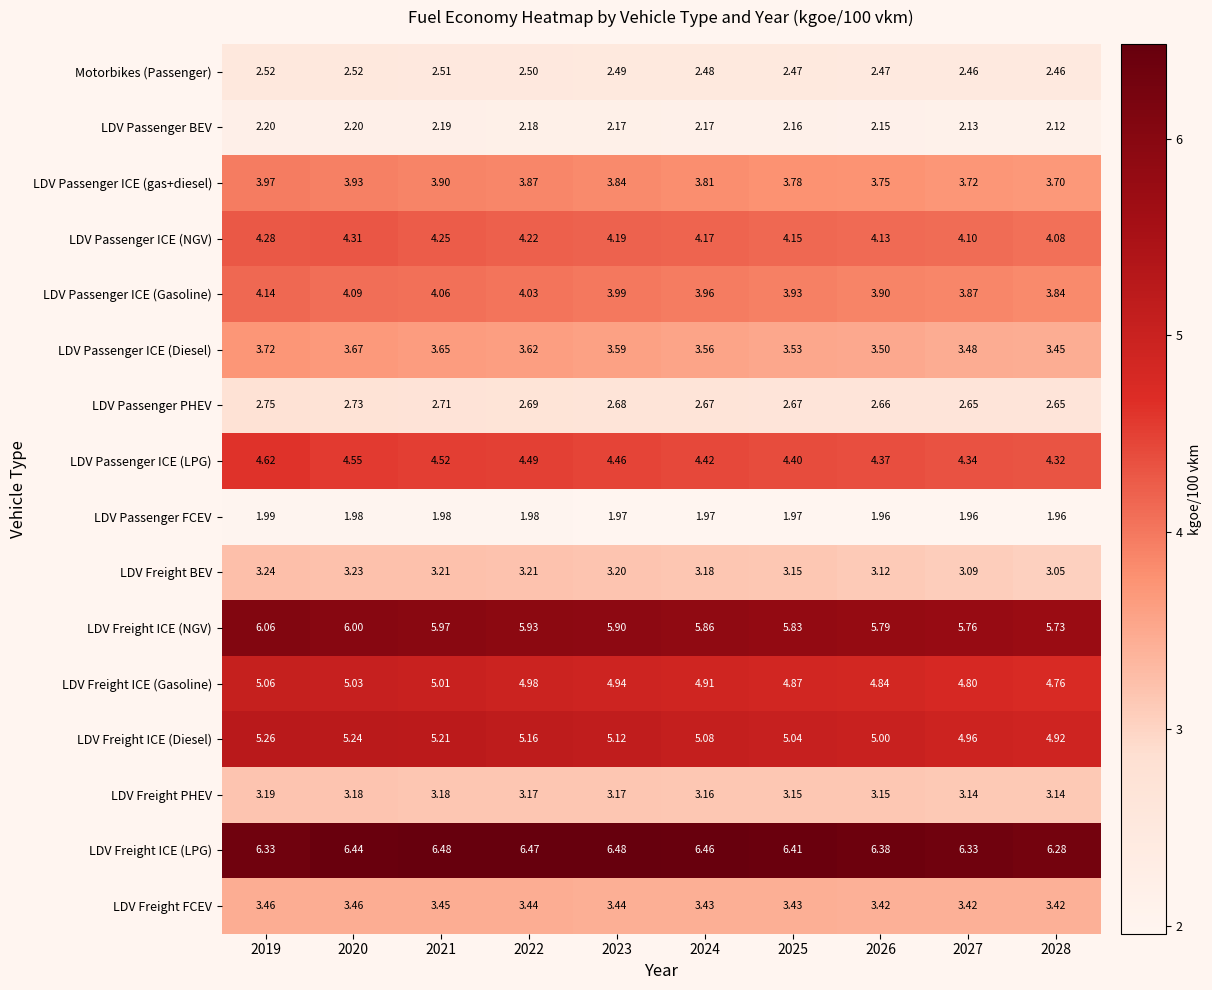

Between 2021 and 2026, which series saw the biggest shift?

LDV Freight ICE (Diesel)